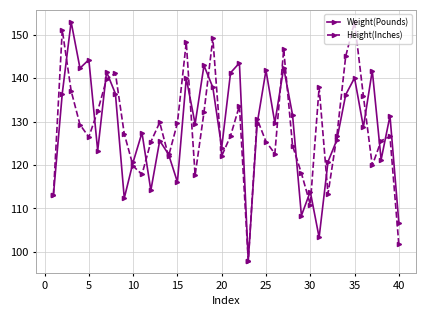

What is the maximum value shown in the chart?

153.0